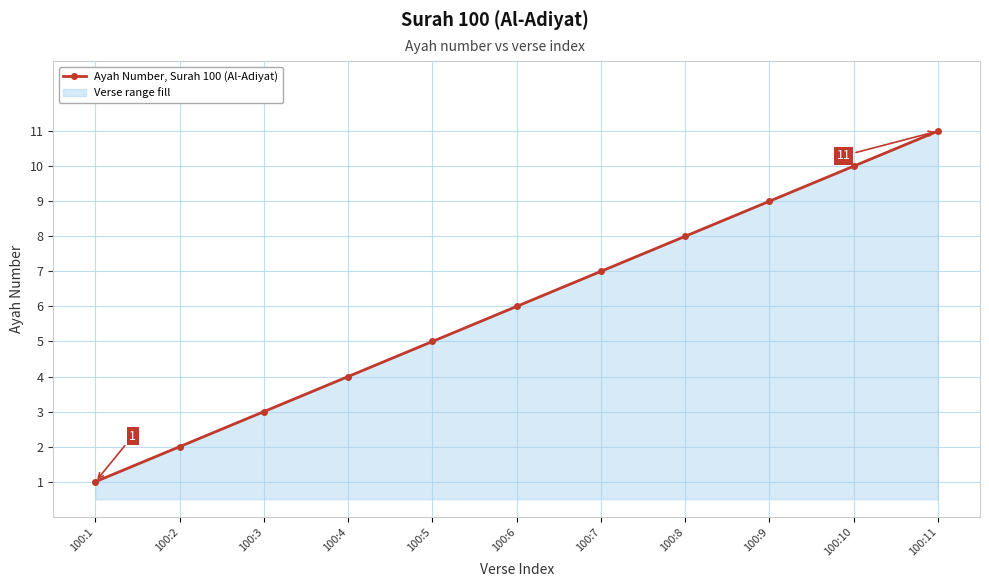

What value does the data have at 100:9, to the nearest 10?

10